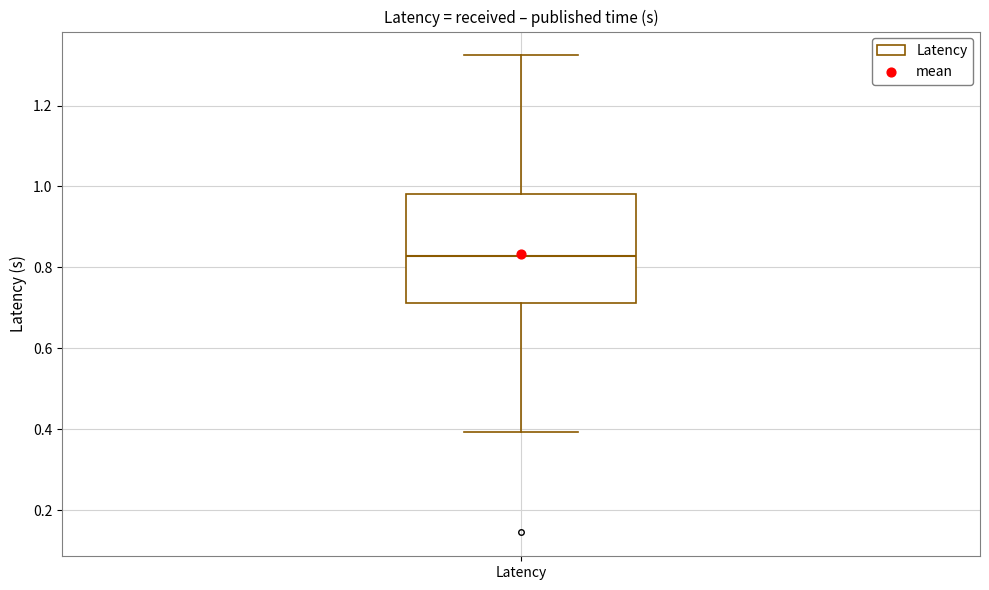

Transcribe this box plot: give where the median line is, the range the box spans, and where the two whiskers end, as read against the y-axis. The values are not printed on the chart, so give them approximately, as read against the axis.

median 0.82, box 0.72 to 0.98, whiskers 0.40 to 1.32